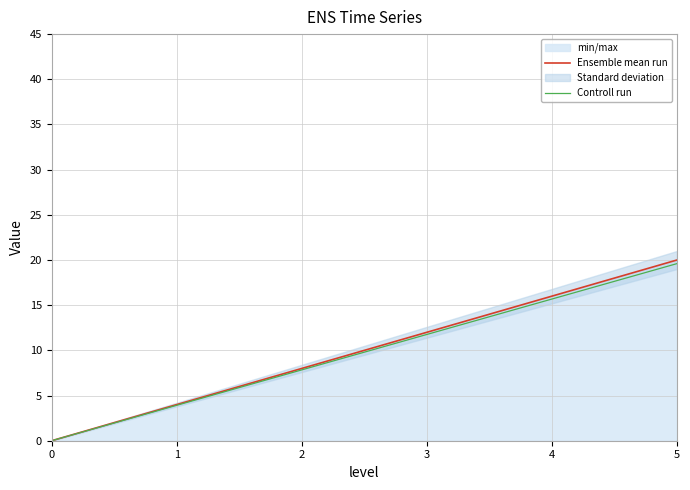

How many data points in Ensemble mean run are above 12?

2